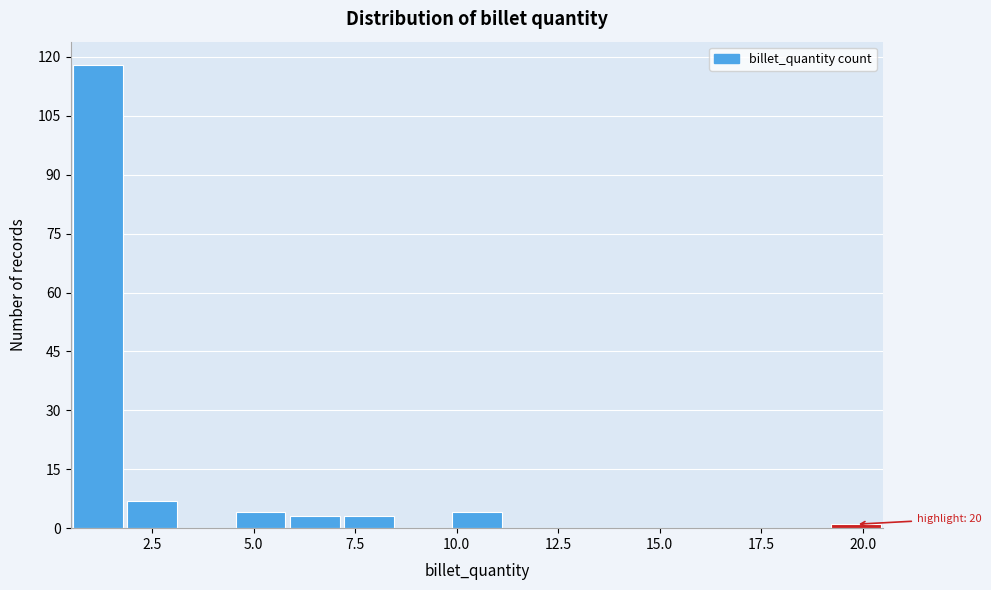

Read against the x-axis, roughly where is the centre of the tallest bar?

1.0